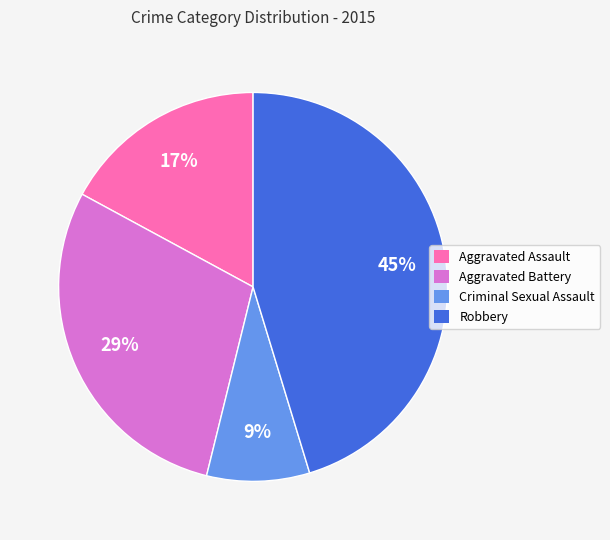

Does any single category account for the majority?

No